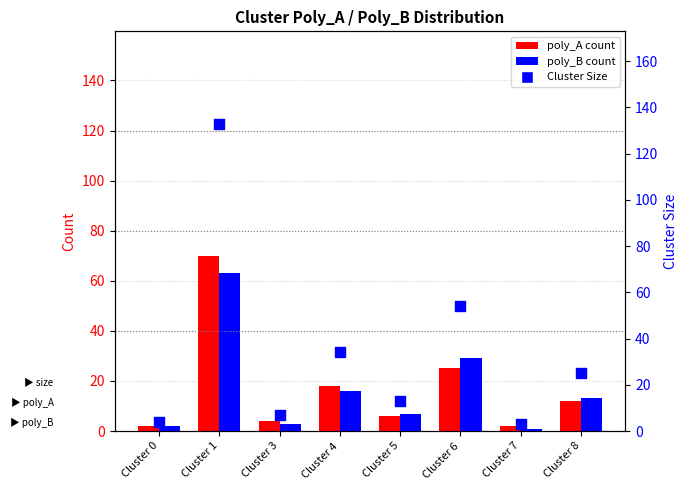

At which category is the sum across all series the highest?

Cluster 1